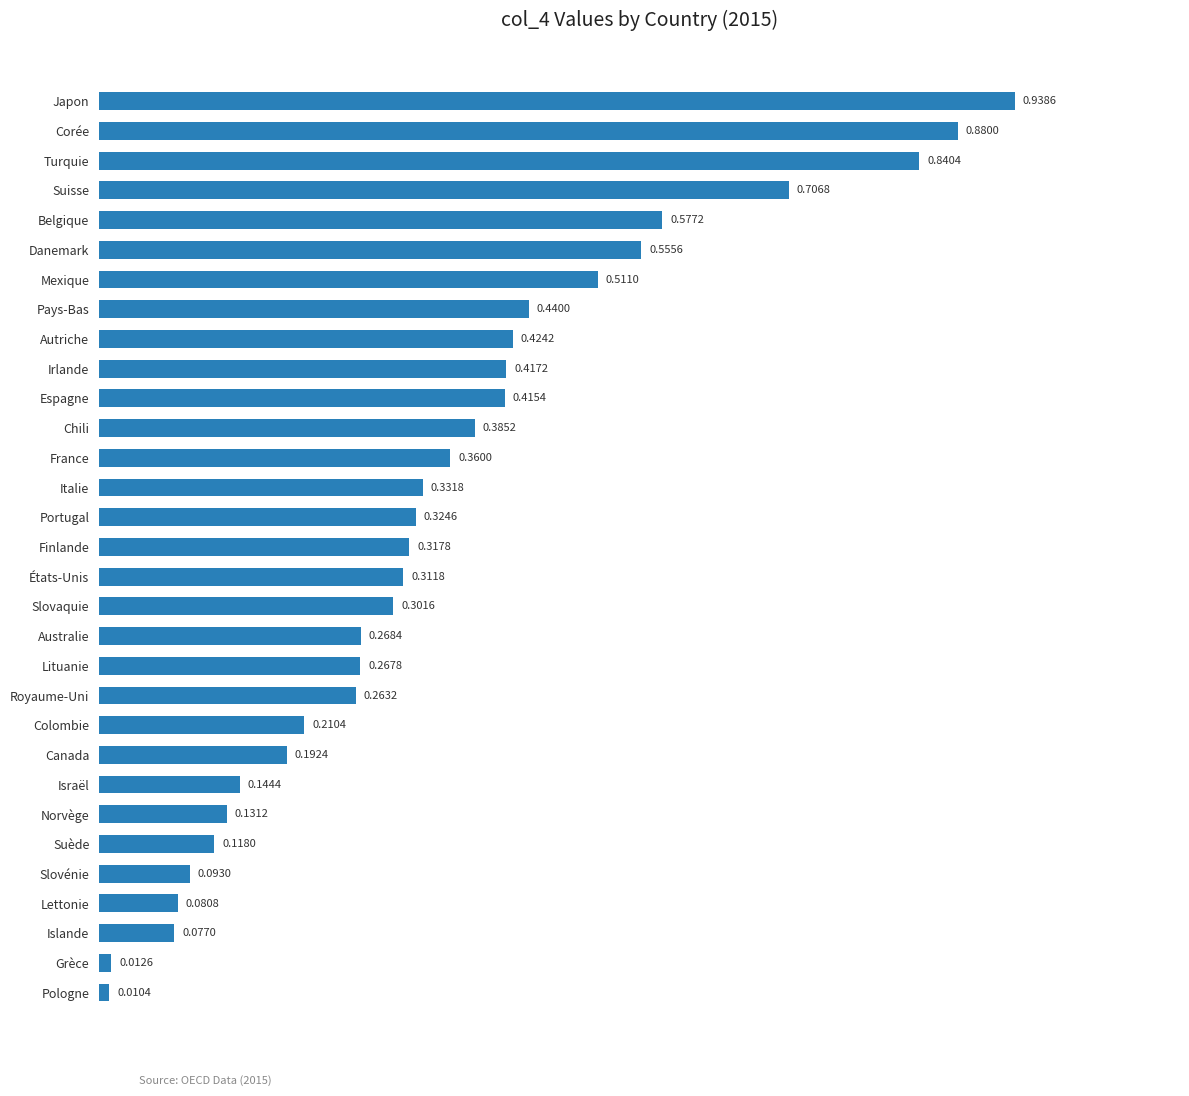

What is the change in value from Corée to Mexique?

-0.4